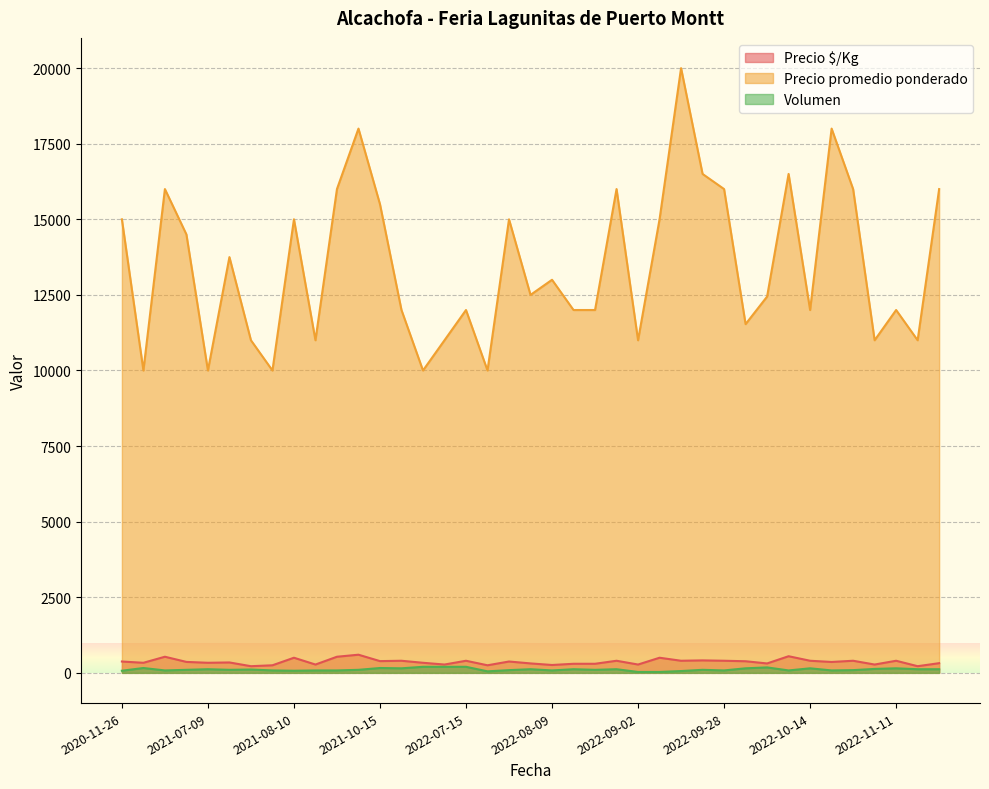

What value does the Precio promedio ponderado series have at 2020-11-26?

15000